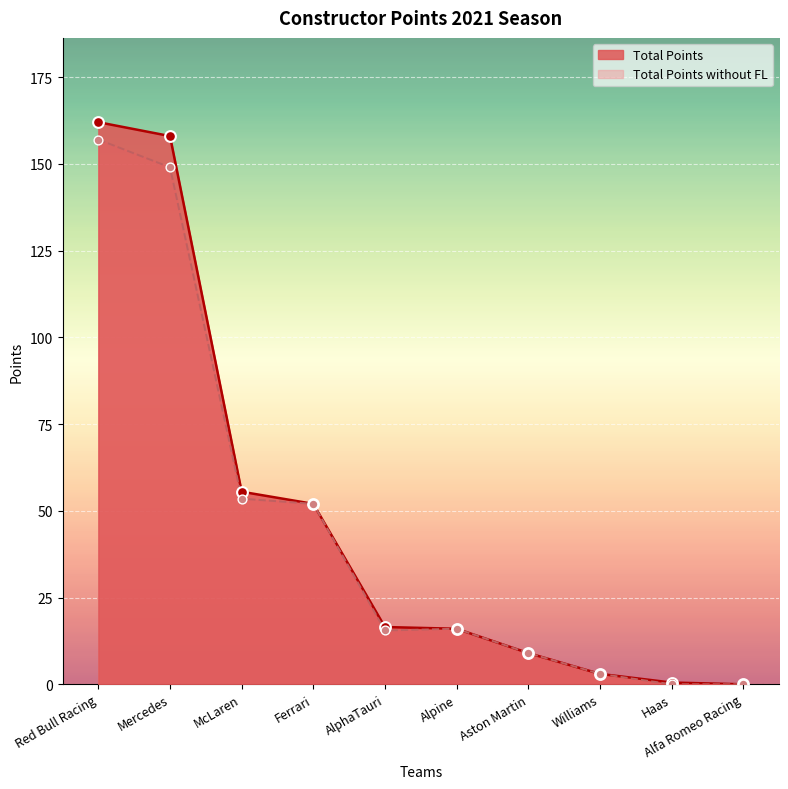

Which series reaches the minimum Y coordinate?

Total Points